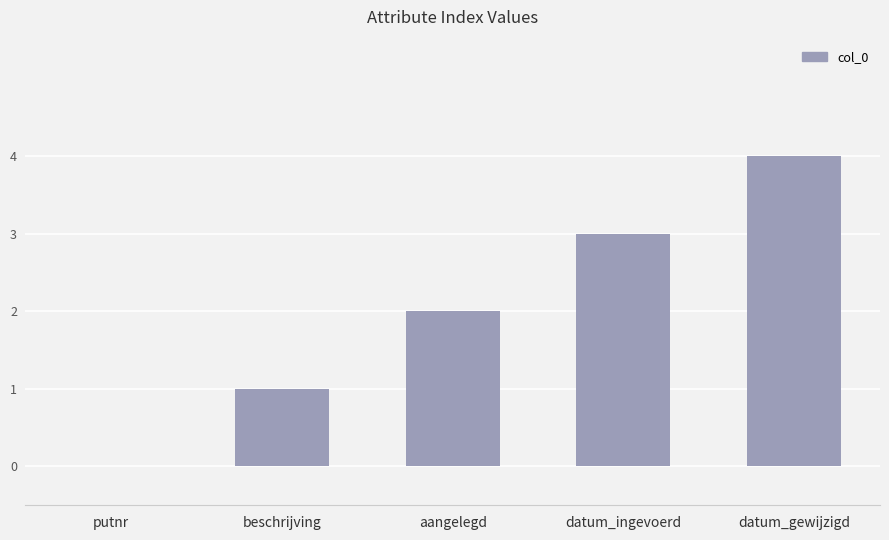

Which label corresponds to the largest value in the chart?

datum_gewijzigd